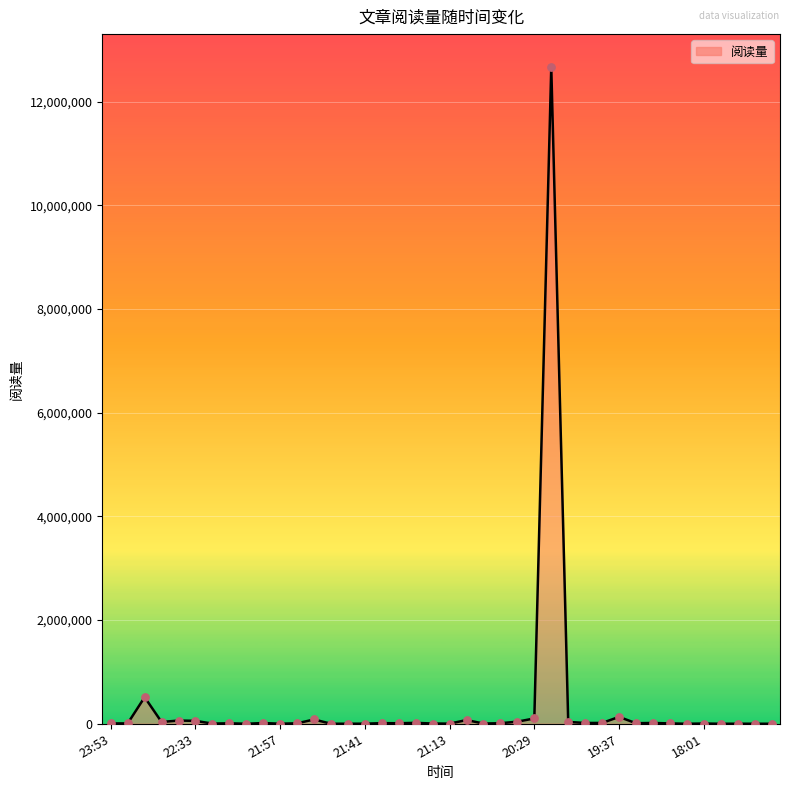

What is the difference between the maximum and minimum values?

12671173